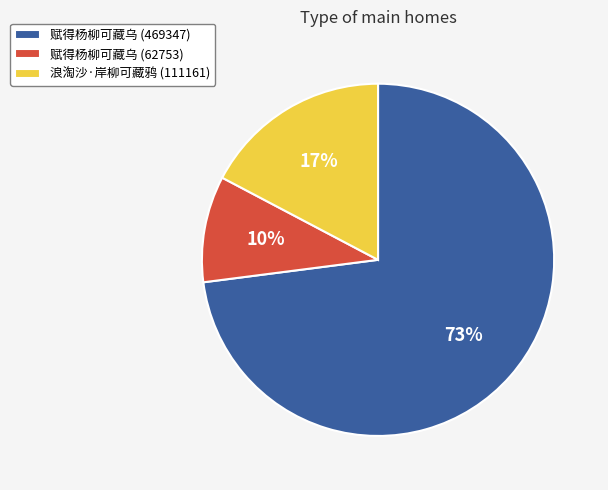

How many segments does this pie chart have?

3